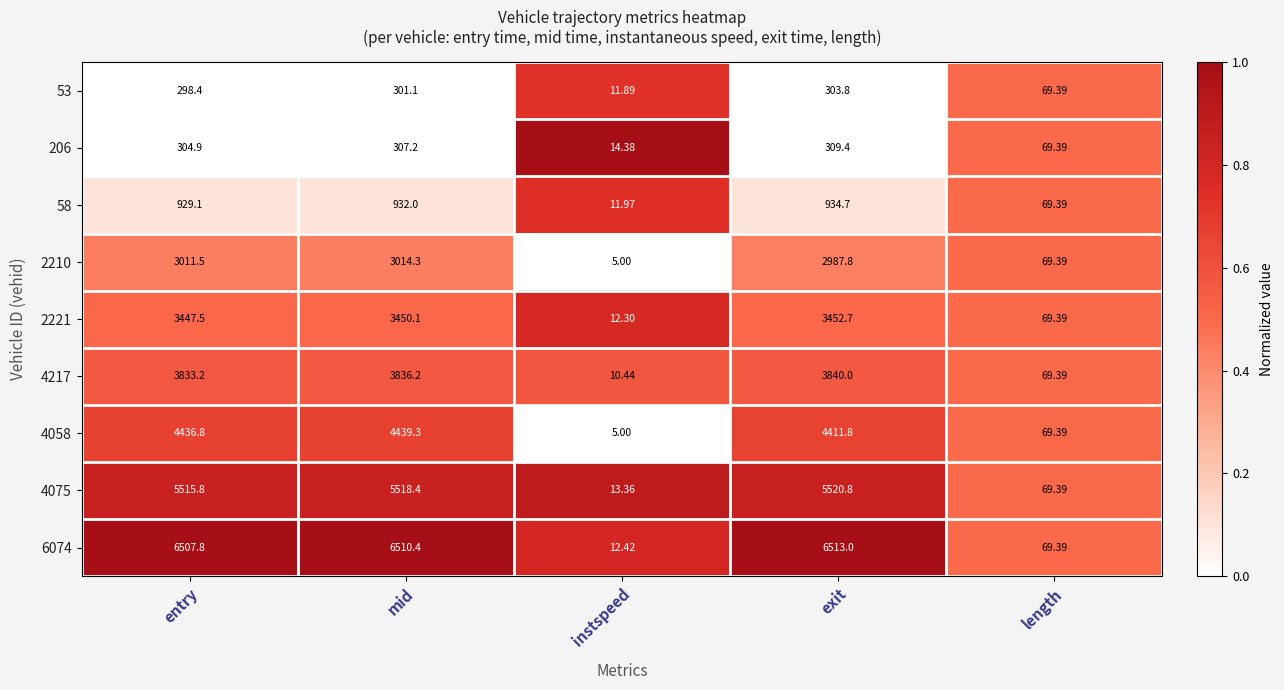

Rank the series at mid from highest to lowest value.

6074, 4075, 4058, 4217, 2221, 2210, 58, 206, 53